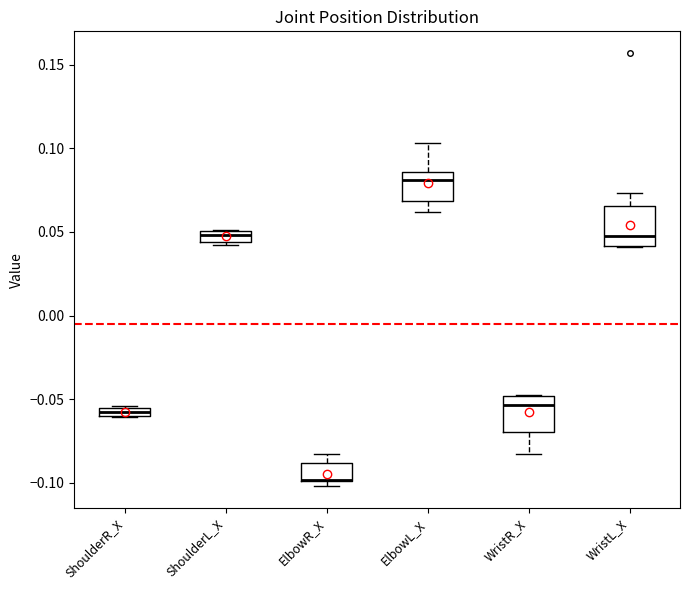

Where is the lower edge of the box for ElbowR_X on the y-axis? The values are not printed on the chart, so give them approximately, as read against the axis.

-0.100